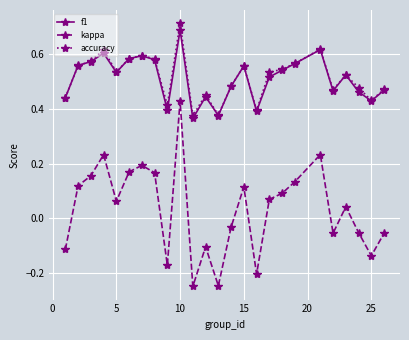

At how many categories does at least one series exceed 0?

25